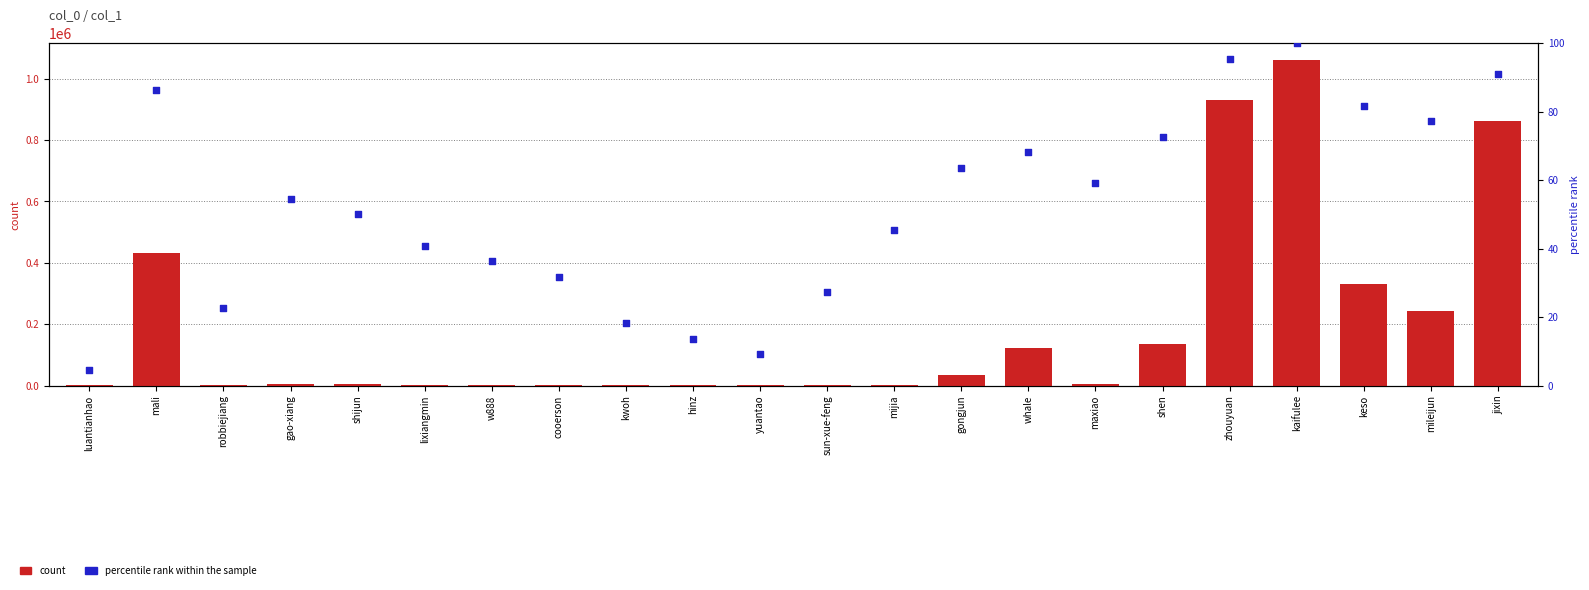

At how many categories does at least one series exceed 634068?

3